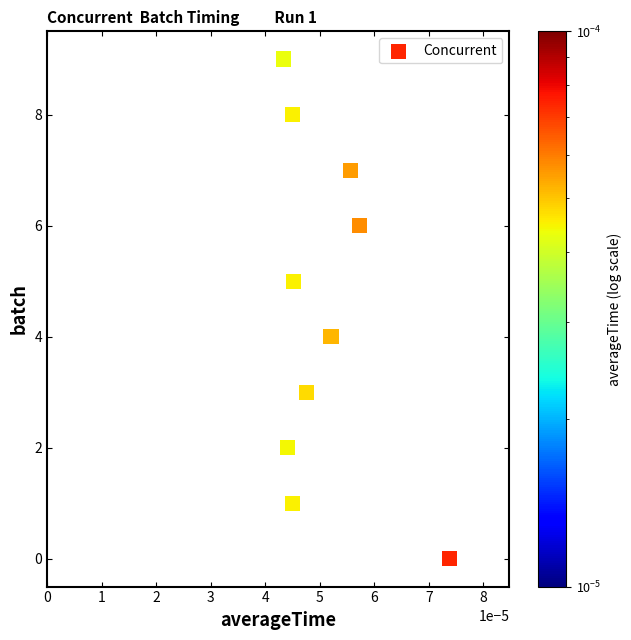

What is the range of Y values (max minus min)?

9